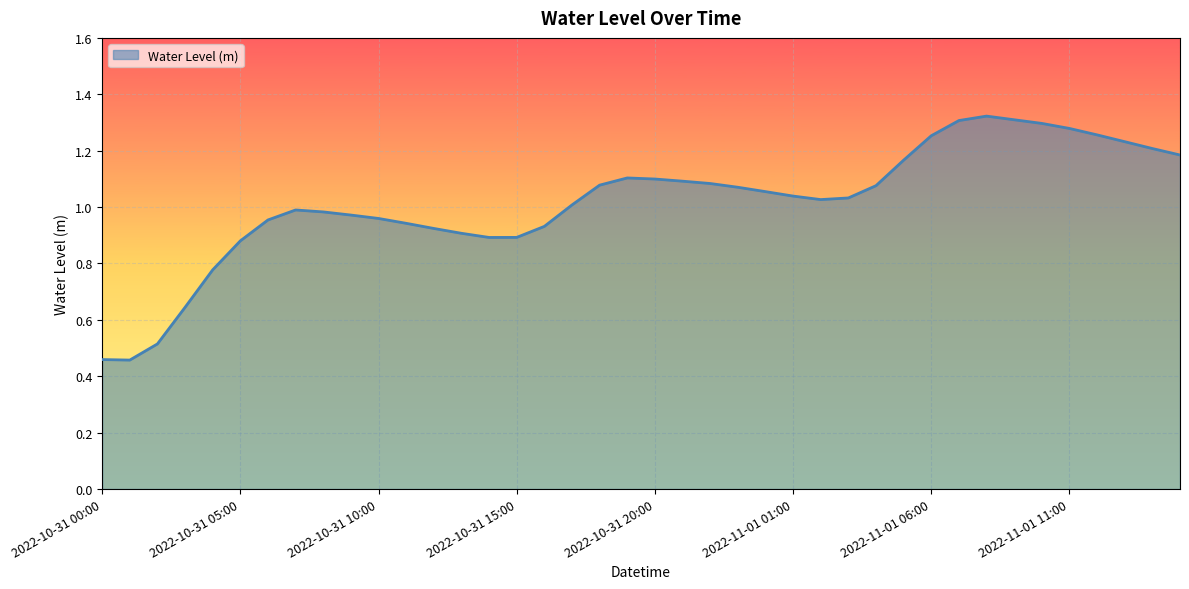

True or false: there are more than 1 points higher than both neighbors.

True